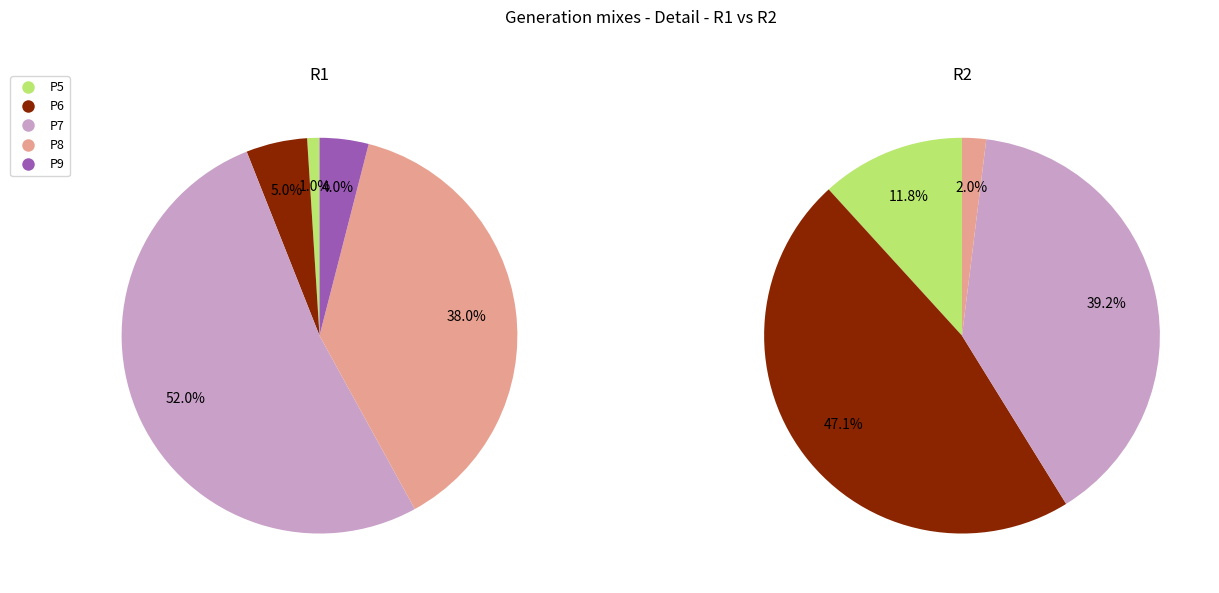

How many slices are in this pie chart?

5